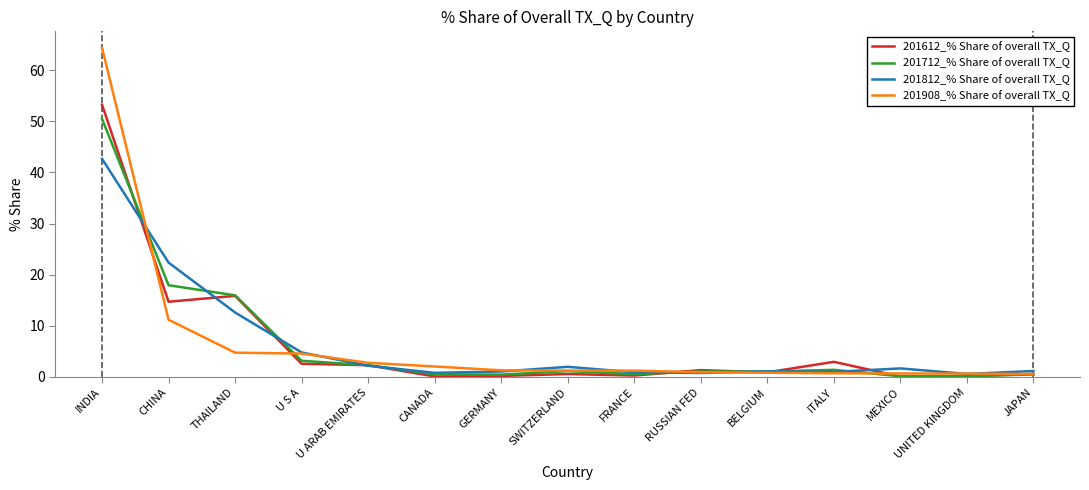

Rank the series by their maximum value, from lowest to highest.

201812_% Share of overall TX_Q, 201712_% Share of overall TX_Q, 201612_% Share of overall TX_Q, 201908_% Share of overall TX_Q